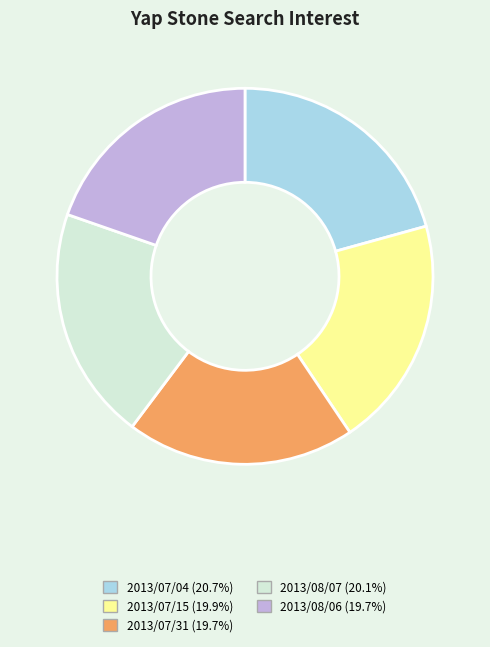

Is it true that 2013/07/04 is 21% of the pie?

True